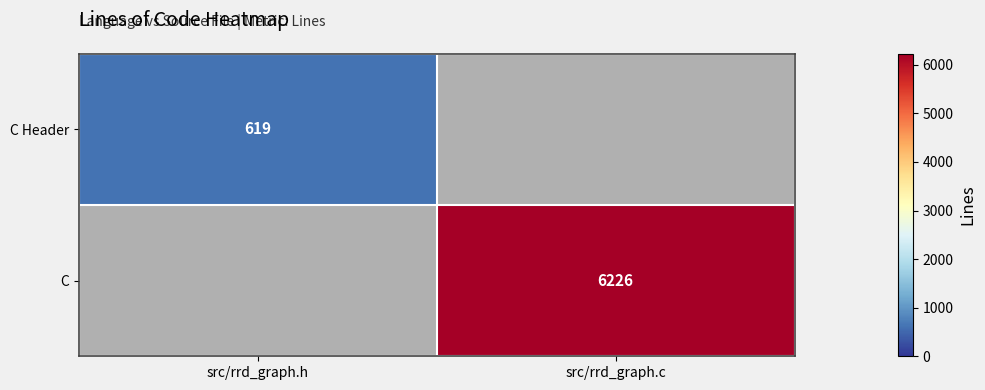

At how many categories does at least one series exceed 5182?

1